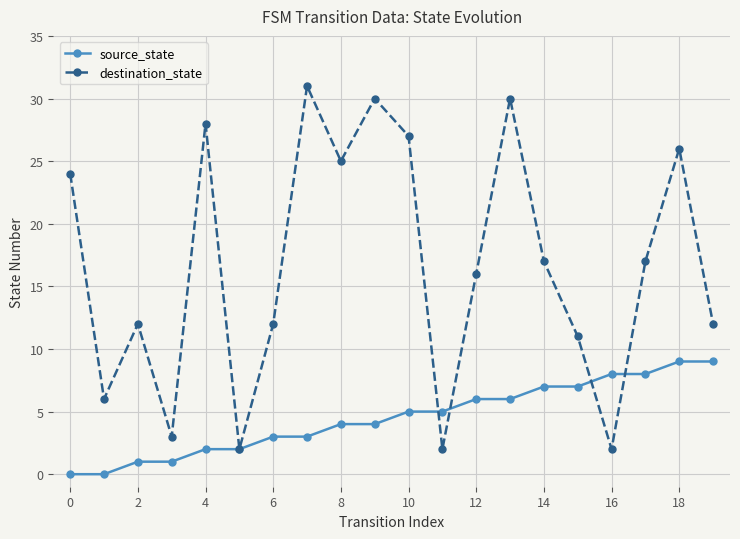

Which series has the largest range (max minus min)?

destination_state